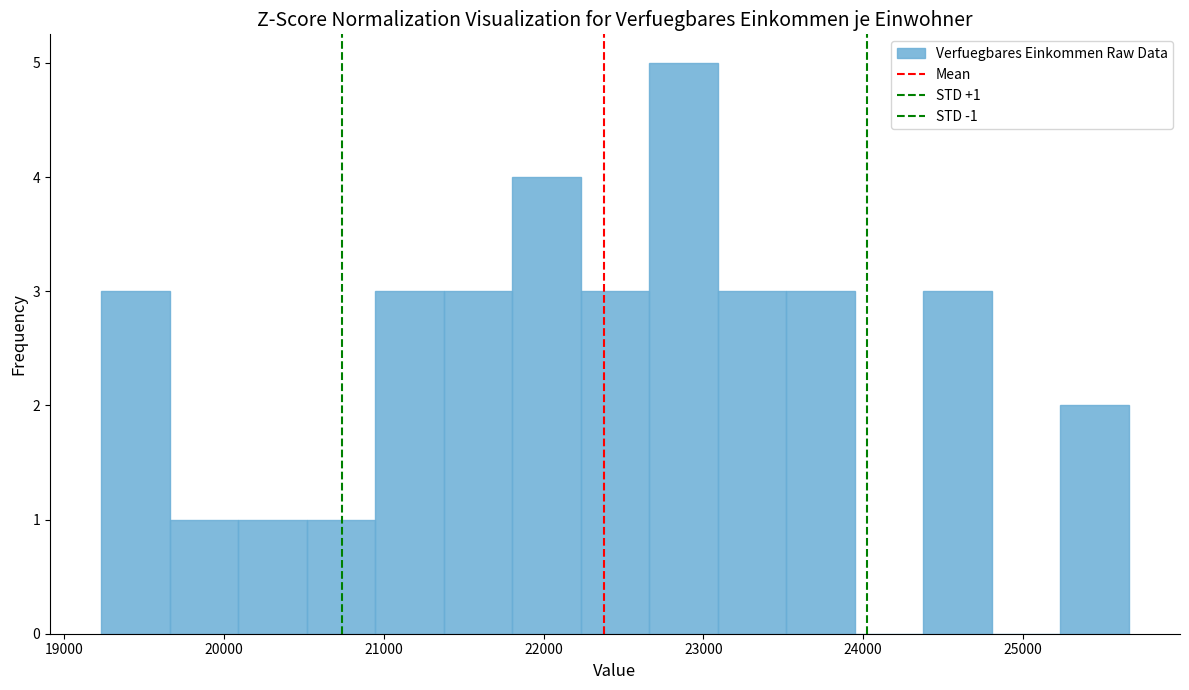

Over which range of the x-axis is the bar tallest?

22700 to 23100